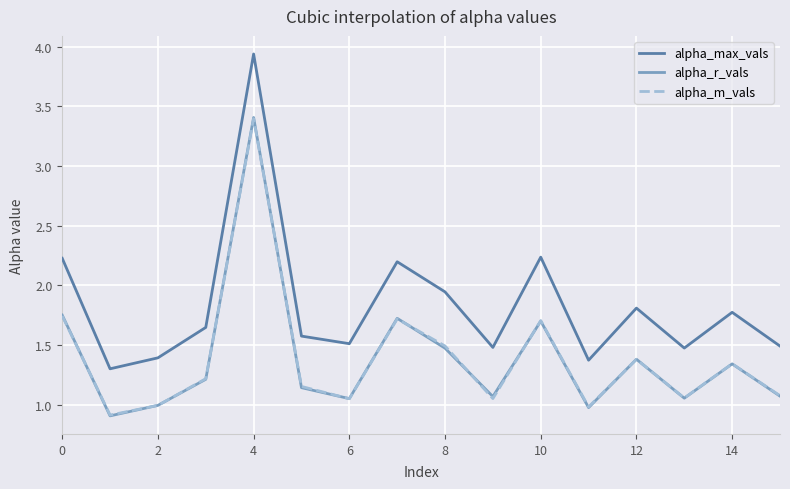

Which series has the largest total across all categories?

alpha_max_vals